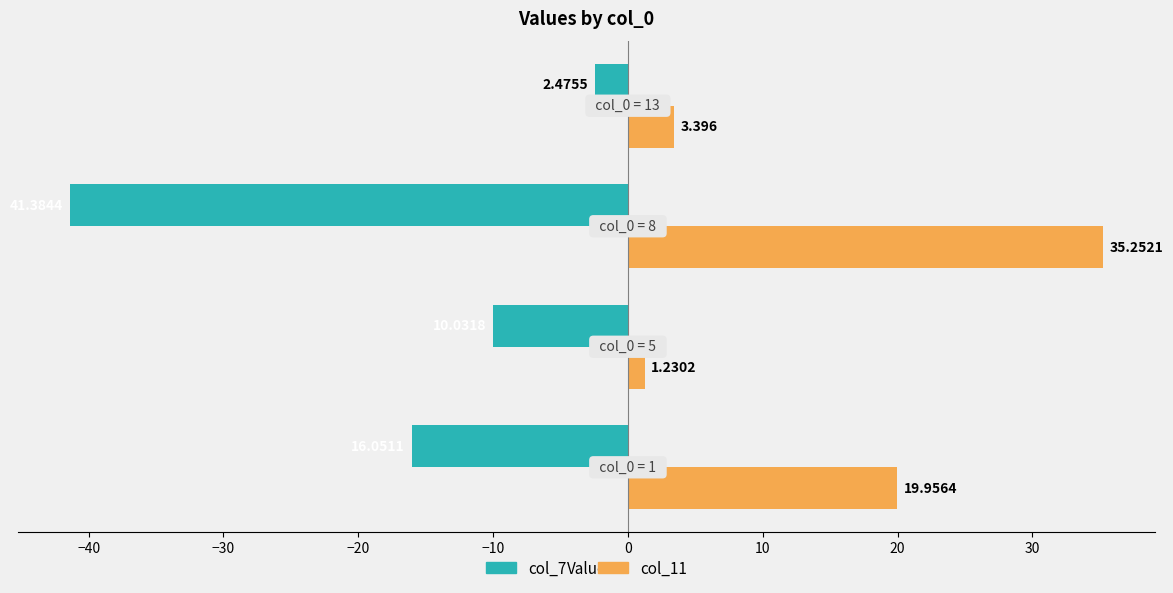

How many categories are shown in the chart?

4